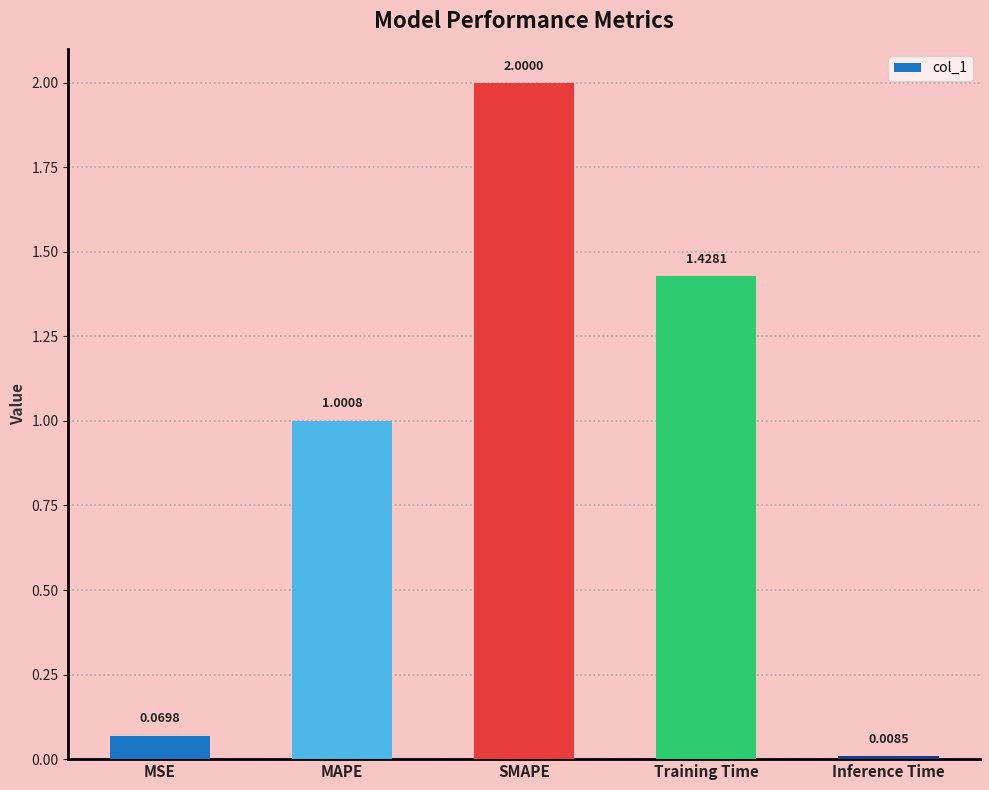

Rank the categories by value from lowest to highest.

Inference Time, MSE, MAPE, Training Time, SMAPE